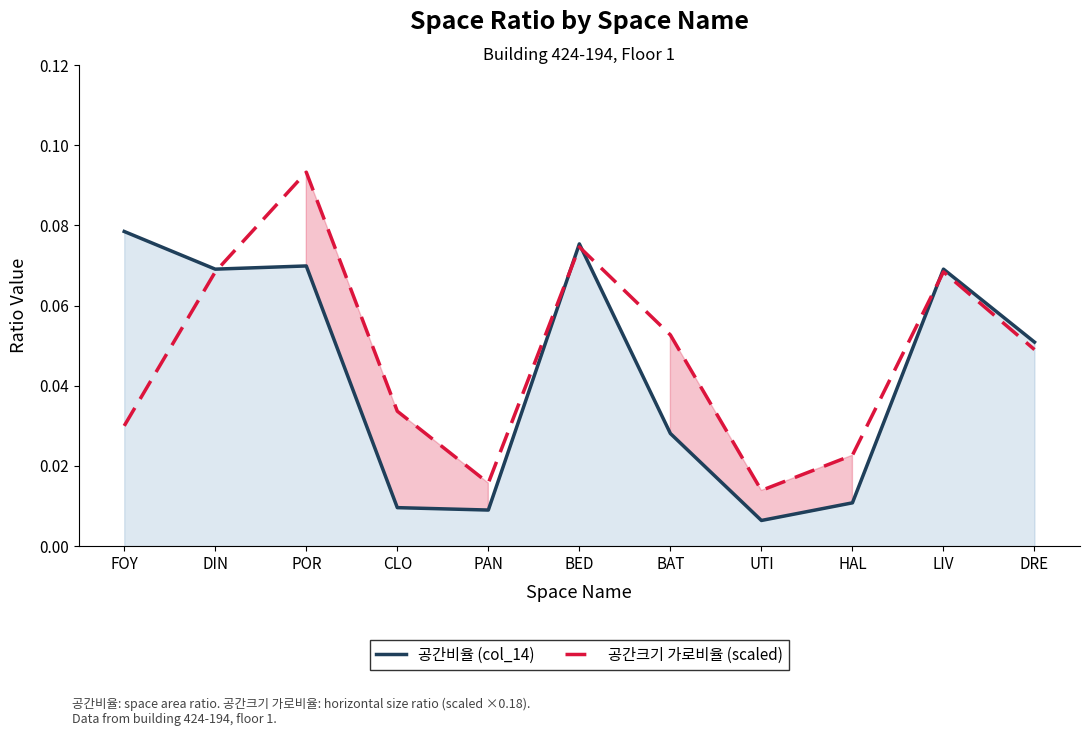

How many lines are shown in the chart?

2